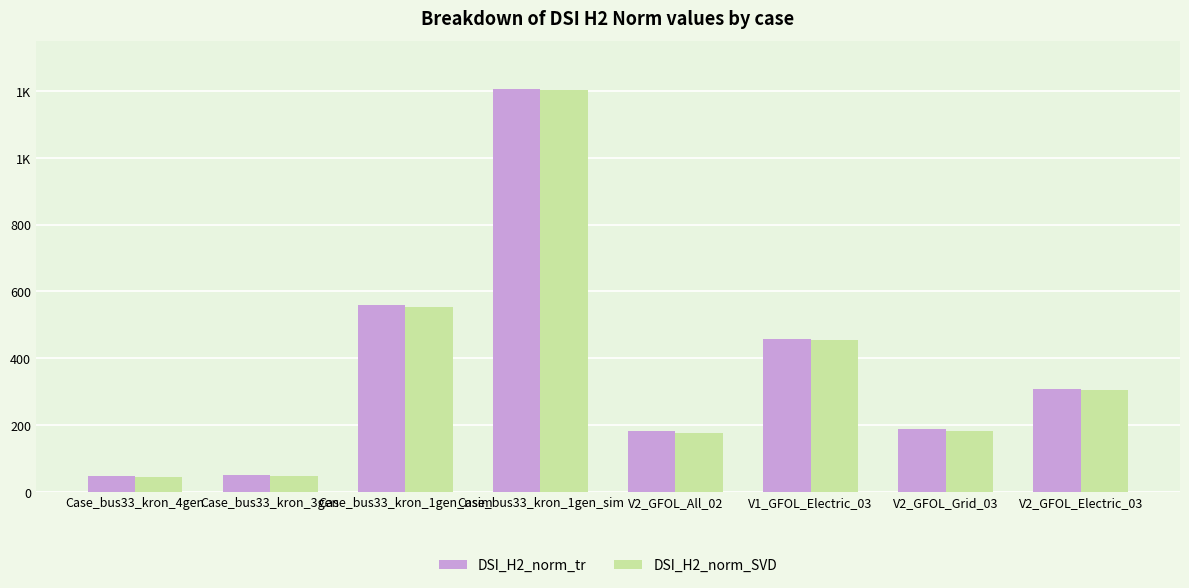

What are all the series names shown in the legend?

DSI_H2_norm_tr, DSI_H2_norm_SVD